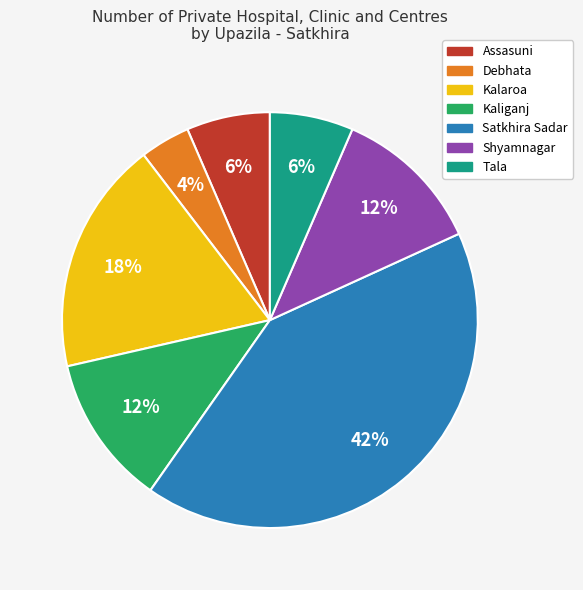

To the nearest percent, what is the average slice percentage?

14%